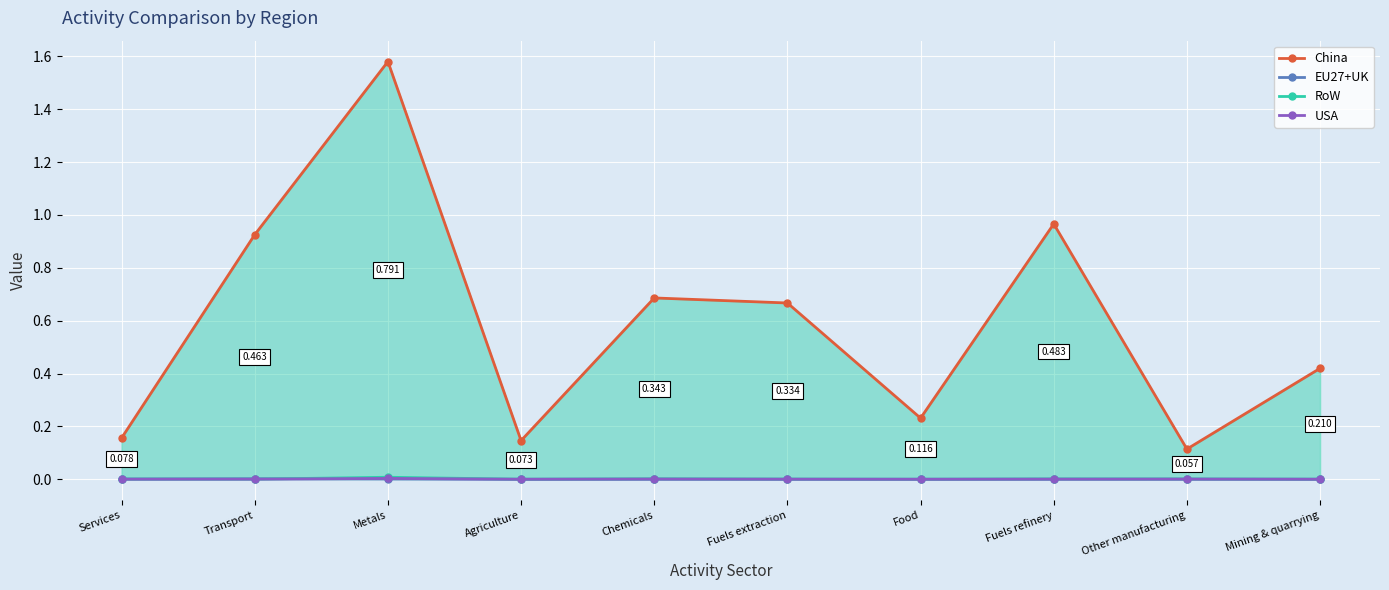

At which category is the sum across all series the highest?

Metals